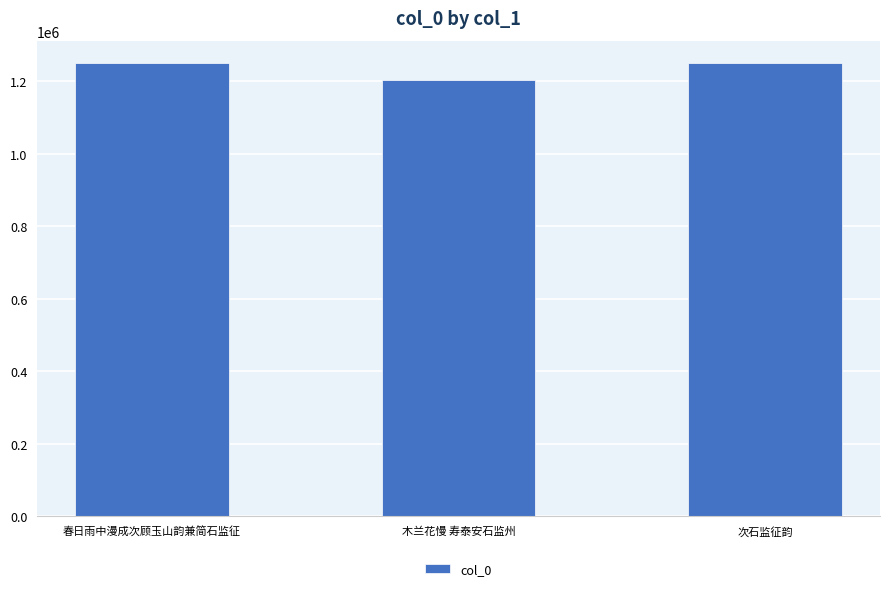

What is the smallest value displayed?

1202653